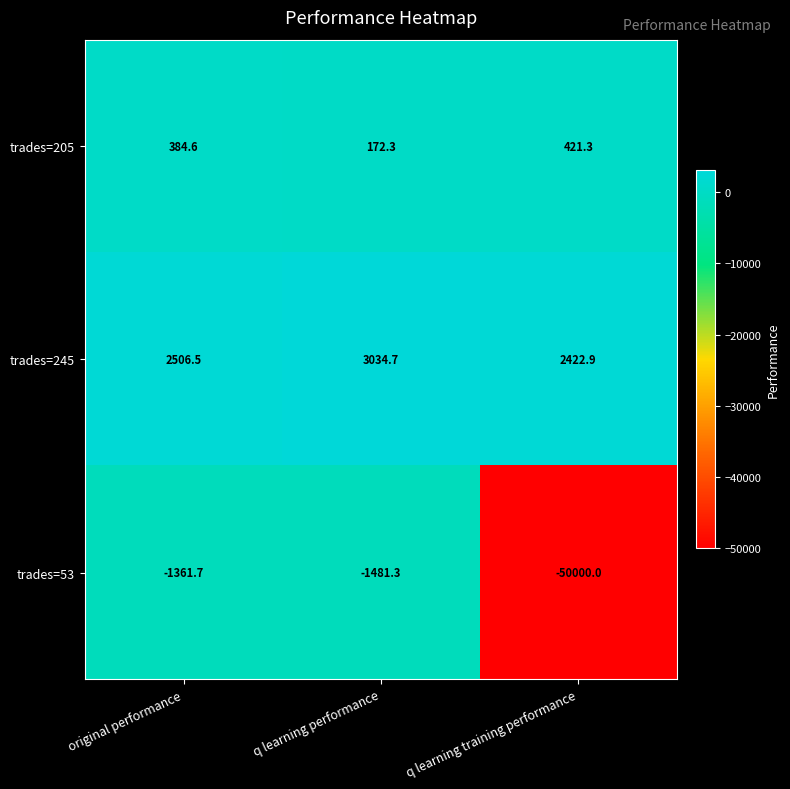

Count the number of data series in this chart.

3